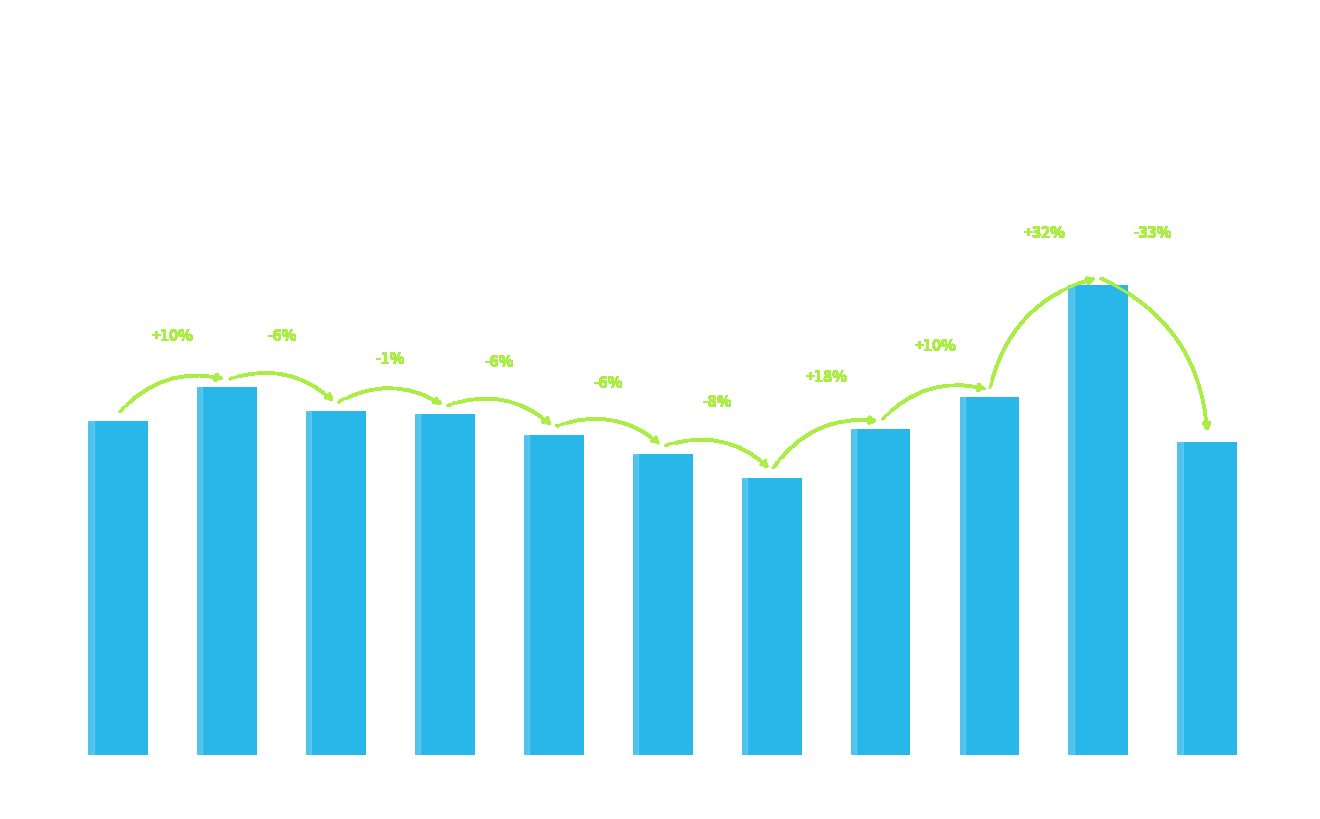

At which category does the chart reach its peak across all series?

2024